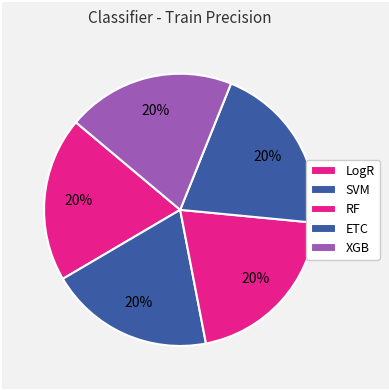

Is there a majority slice in this chart?

No